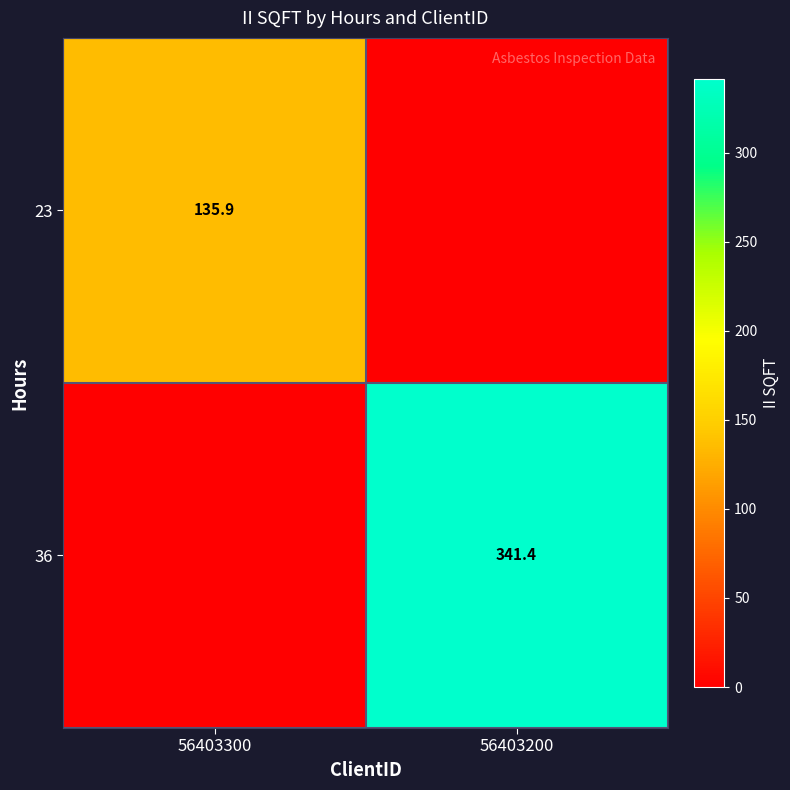

The value of 23 at 56403300 is 135.9. True or false?

True